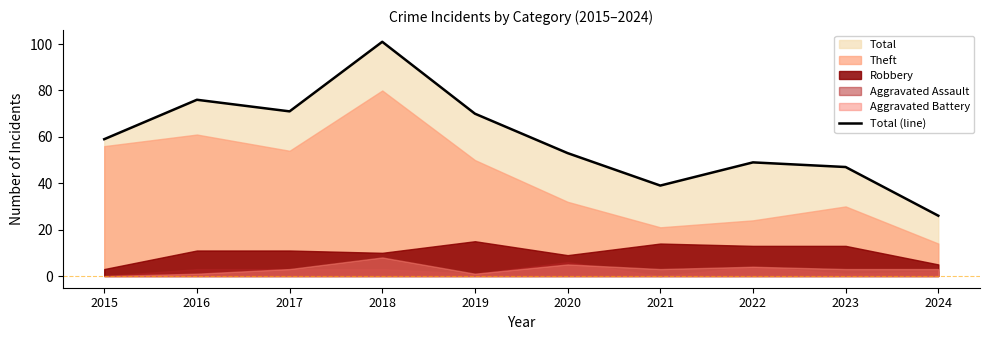

The chart shows a value of 47 at 2023. True or false?

True